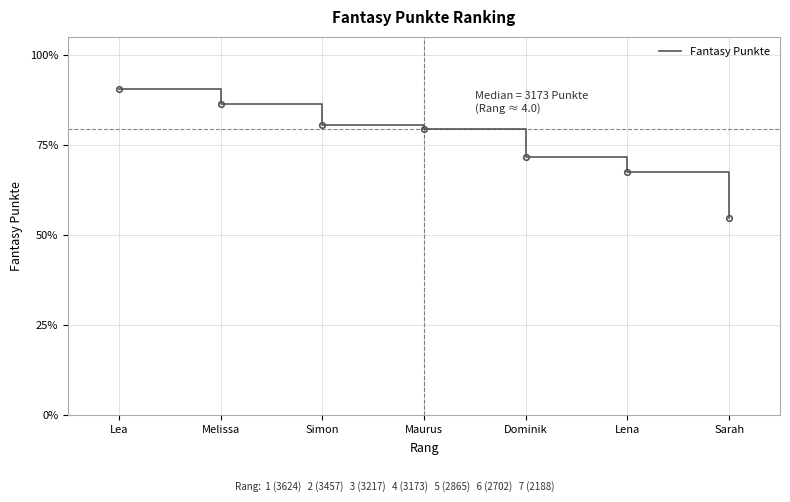

True or false: the data shows 3217 at Simon.

True